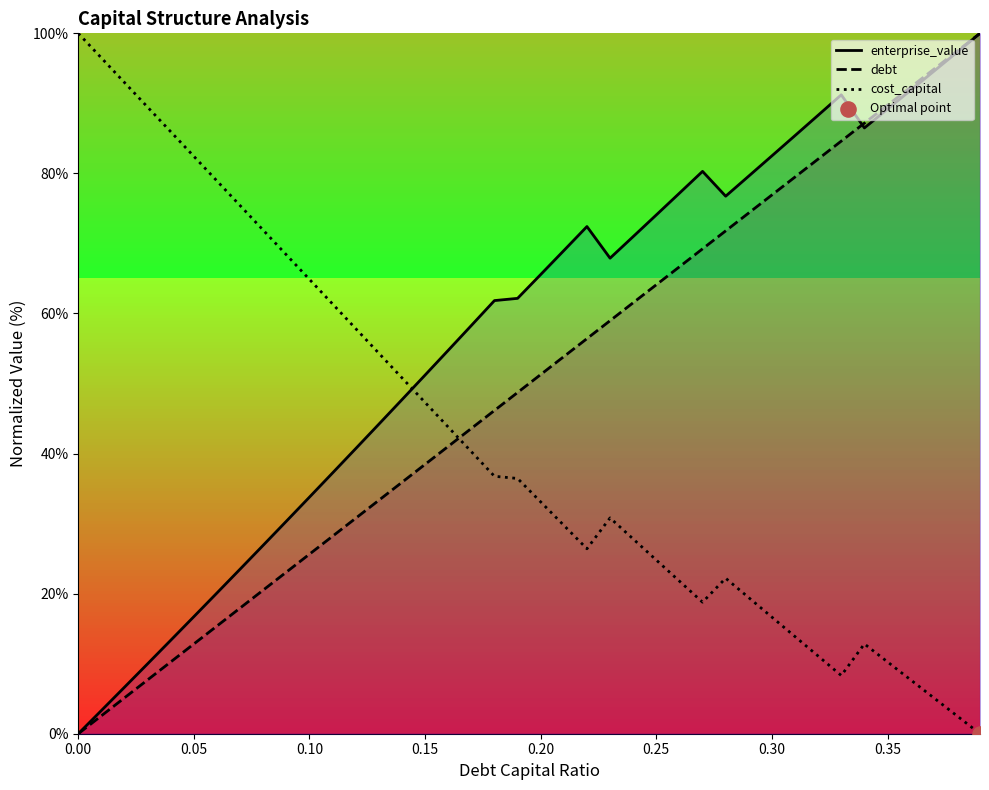

Which series has the largest total across all categories?

enterprise_value